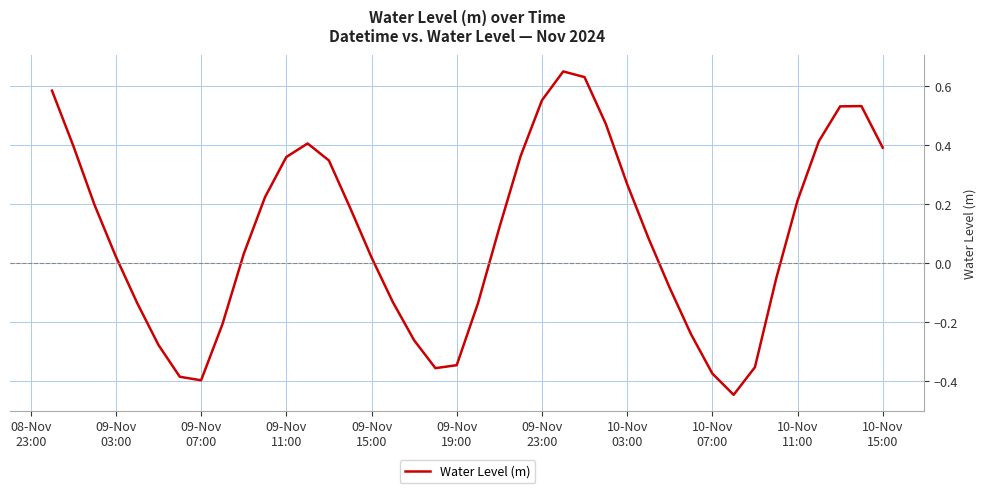

How many categories are shown in the chart?

40